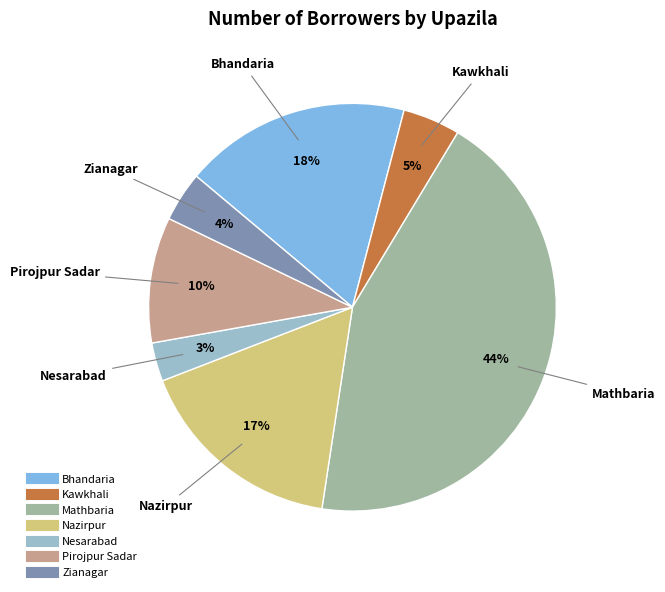

Combined, do Nazirpur and Bhandaria account for over 50%?

No